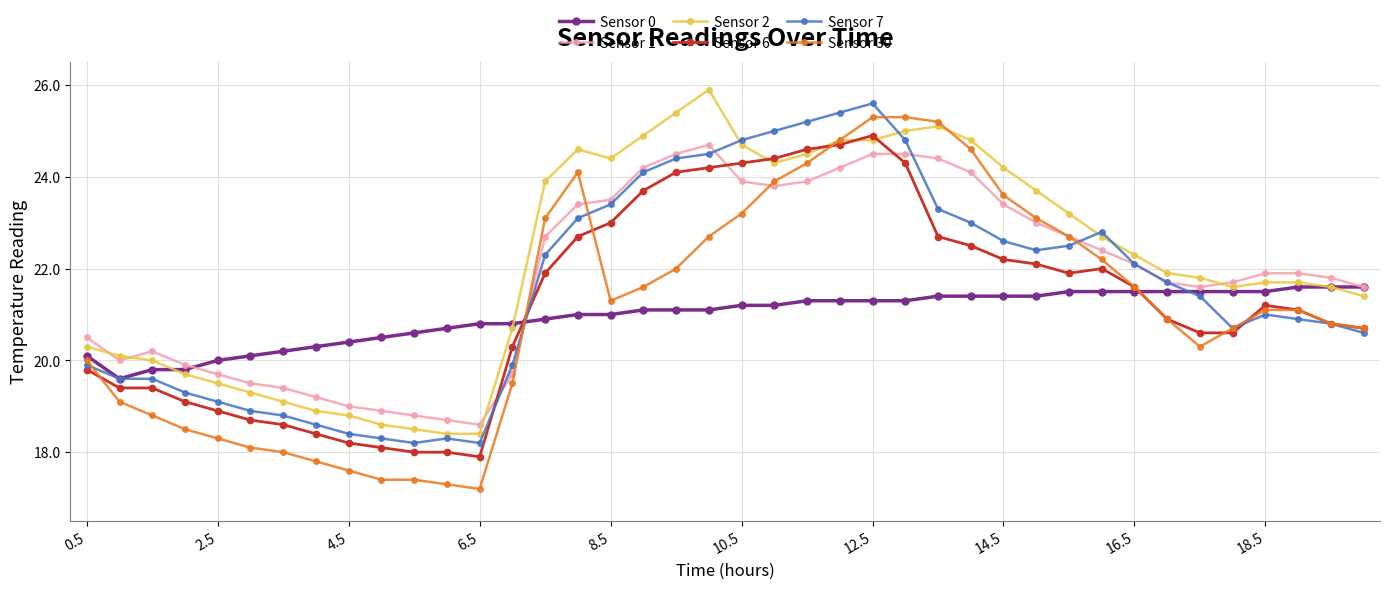

Does the chart display data point markers on the line(s)?

Yes